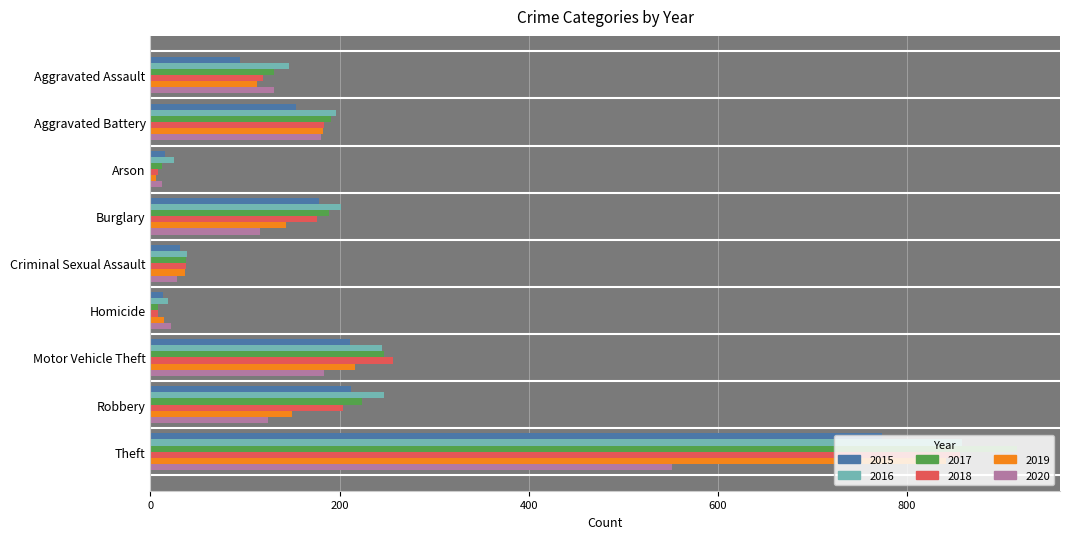

Count the number of categories in the chart.

9